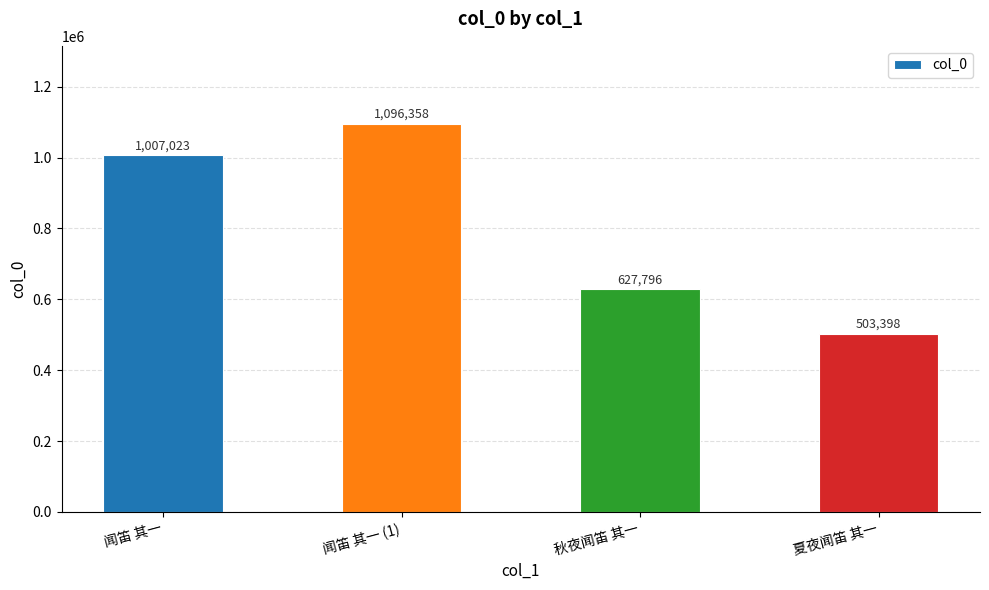

What is the sum of all values?

3234575